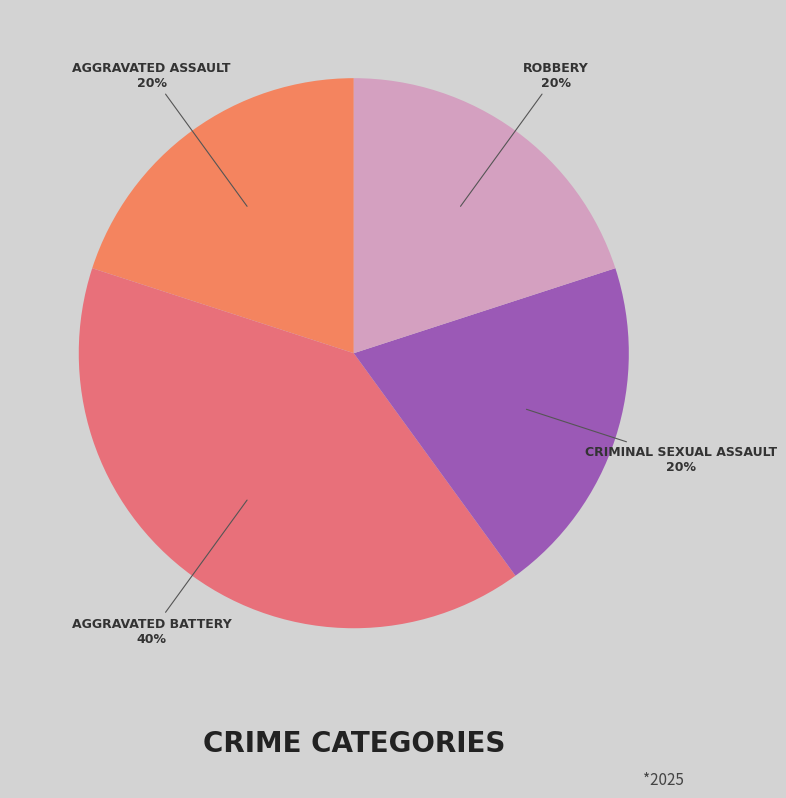

How many segments does this pie chart have?

4